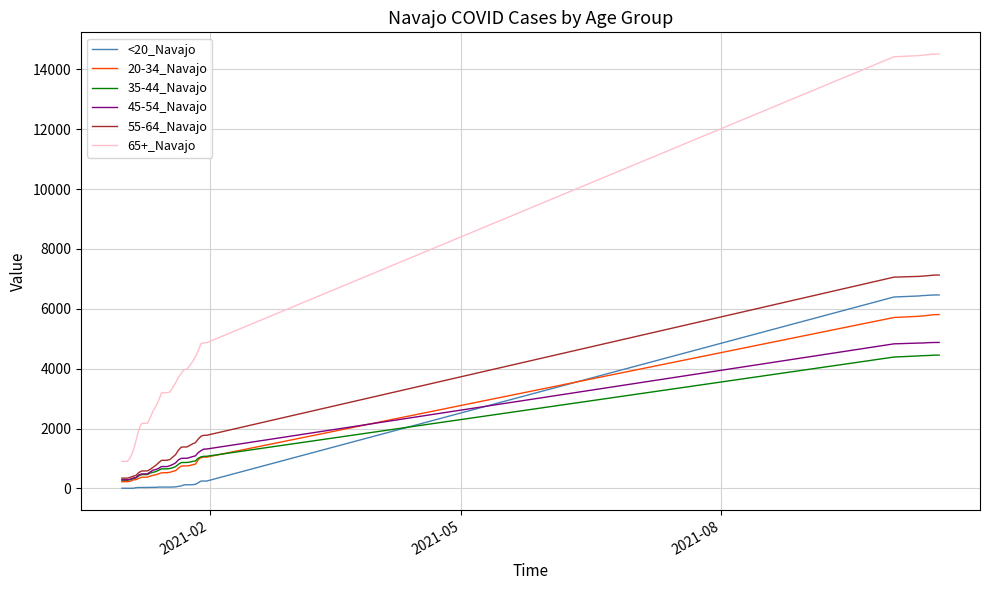

What is the maximum value shown in the chart?

14511